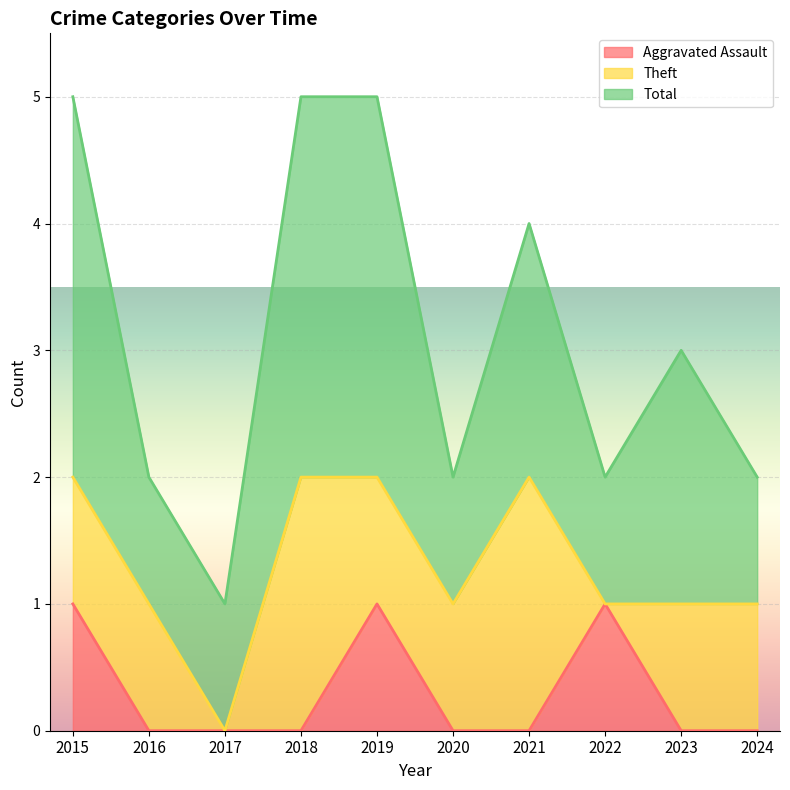

How many interior local peaks does the Aggravated Assault series have?

2